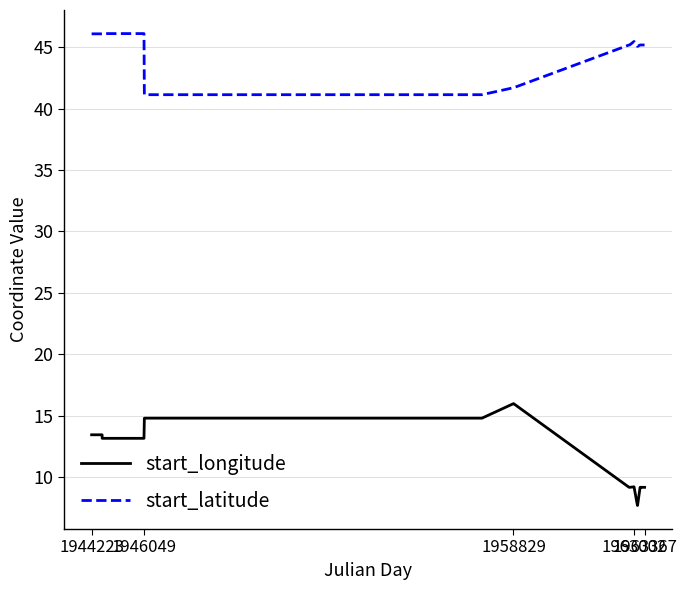

Which series has the largest total across all categories?

start_latitude